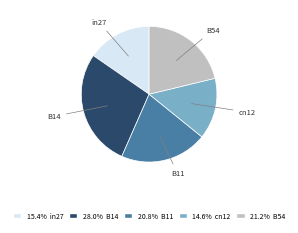

How many slices are in this pie chart?

5